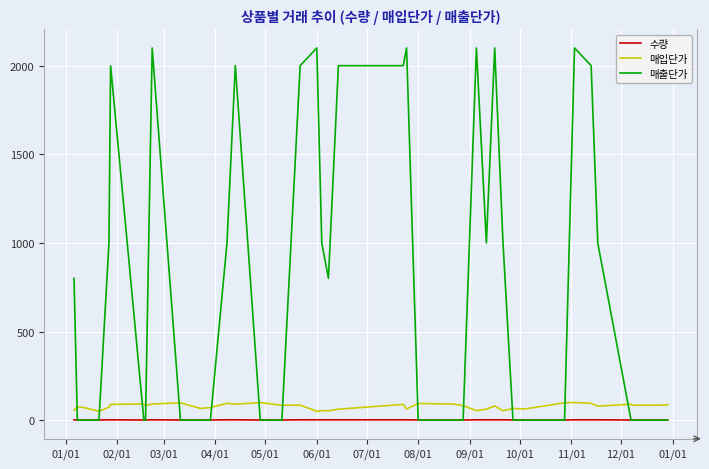

List the series in order of their peak value, lowest first.

수량, 매입단가, 매출단가